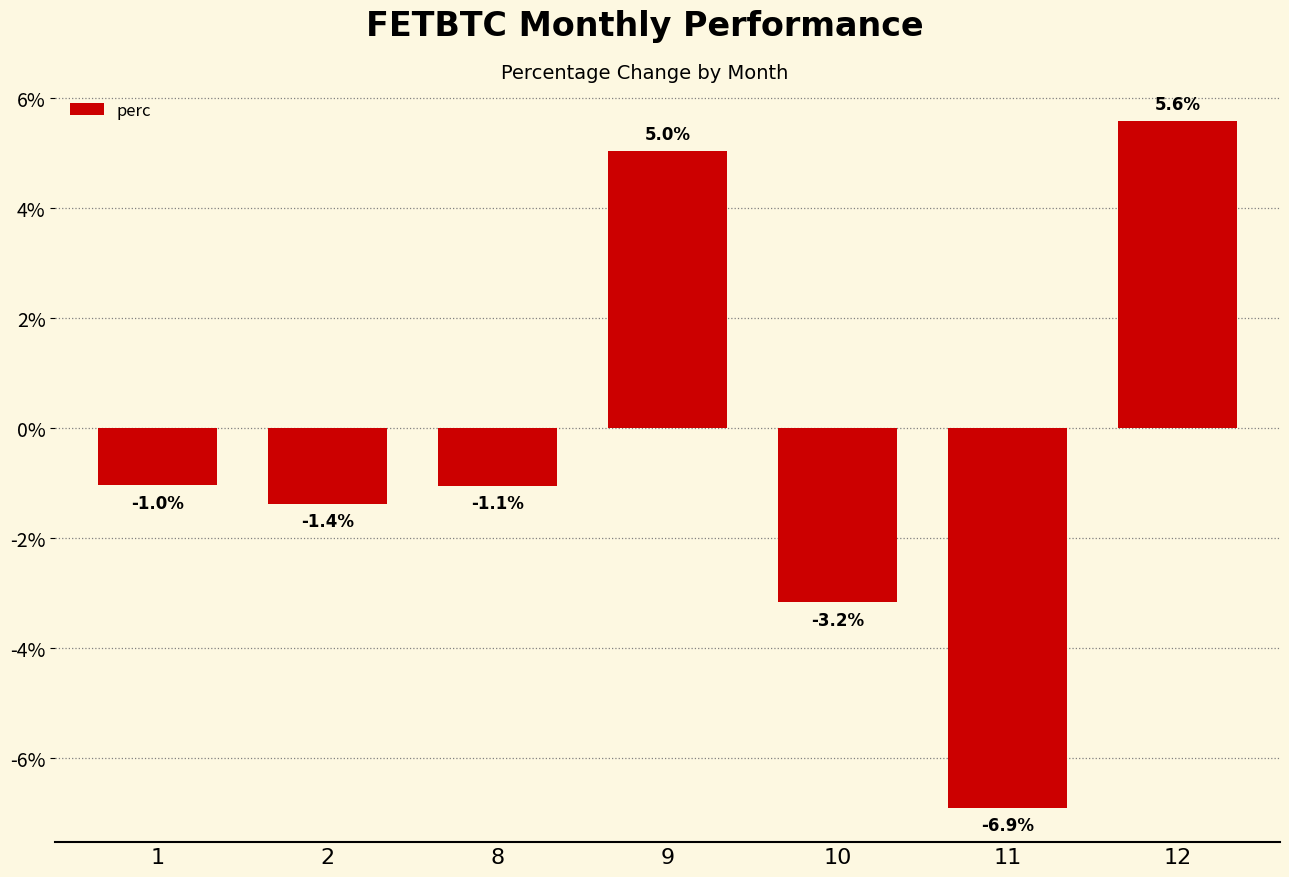

How many values are below zero?

5